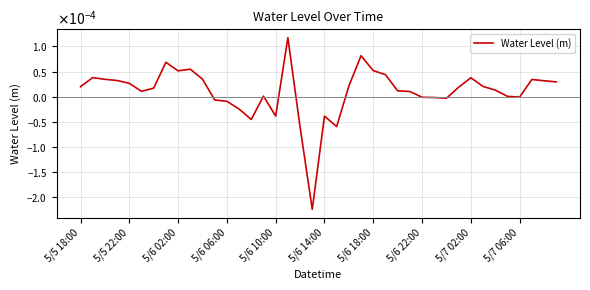

Is this an area chart (filled region under the line)?

No